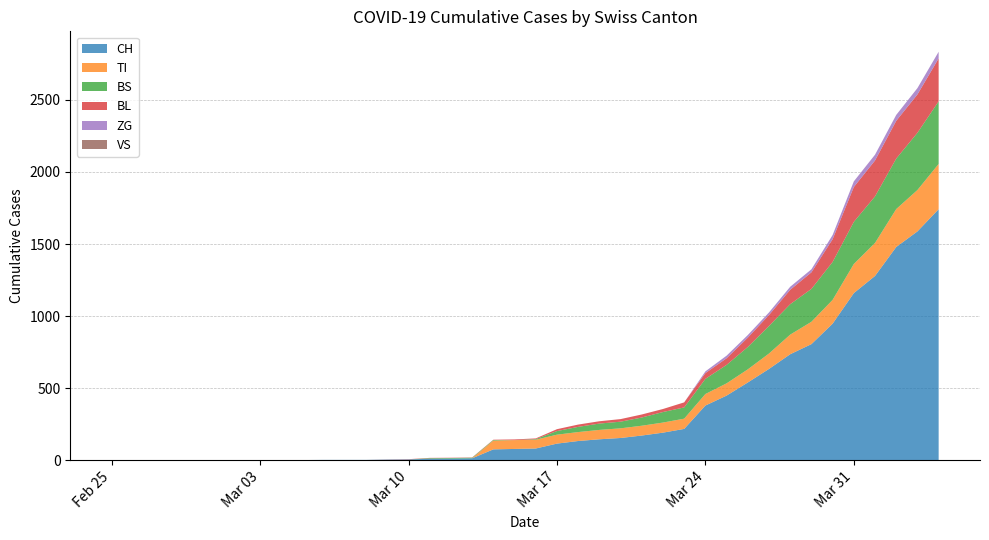

Reading left to right, list all the values displayed in this chart.

CH: 0	0	0	0	0	0	0	0	0	2	3	3	3	5	6	11	12	14	76	79	82	116	134	146	155	172	192	218	380	449	540	634	736	806	948	1160	1279	1480	1588	1742
VS: 0	0	0	0	0	0	0	0	0	0	0	0	0	0	0	0	0	0	0	0	0	0	0	0	0	0	0	0	0	0	0	0	0	0	0	0	0	0	0	0
TI: 0	0	0	0	0	0	0	0	0	0	0	0	0	0	0	0	0	0	61	61	61	62	62	65	67	68	70	71	80	85	91	107	136	155	165	202	229	263	287	314
ZG: 0	0	0	0	0	0	0	0	0	0	0	0	0	0	0	0	0	0	0	0	0	0	0	0	0	0	0	0	12	18	18	18	21	21	29	39	40	41	44	46
BL: 0	0	0	0	0	0	0	0	0	0	0	0	0	1	2	2	2	2	2	5	5	13	16	16	18	21	21	35	40	46	65	76	100	115	158	242	249	262	266	298
BS: 0	0	0	0	0	0	0	0	0	0	0	0	0	0	0	4	4	4	4	0	4	25	36	44	46	57	73	78	105	128	155	191	211	228	263	292	323	350	397	434